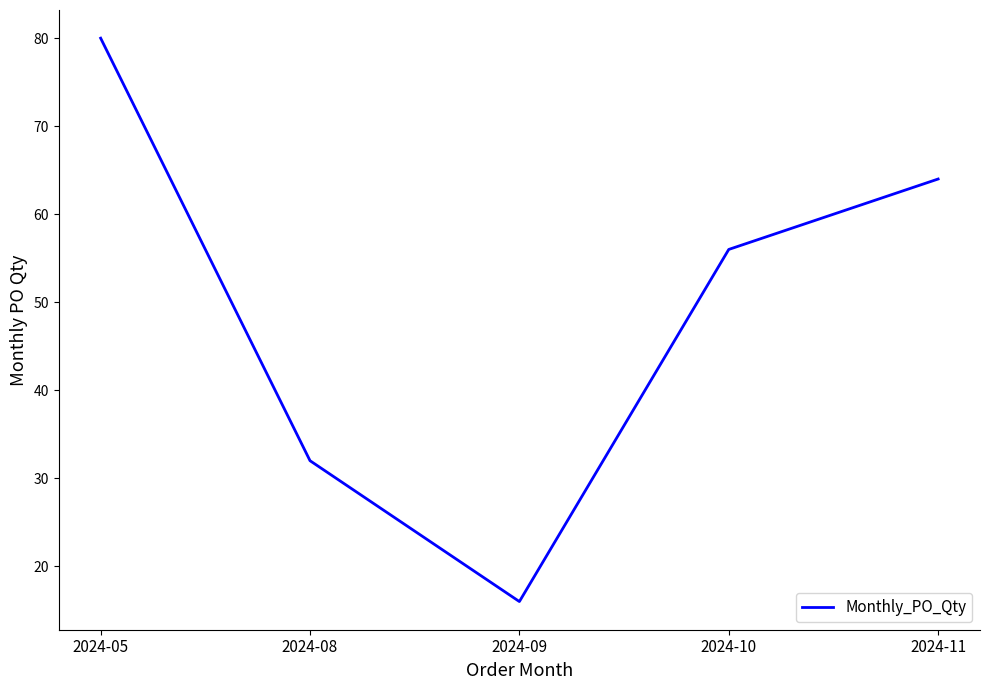

Which category has the lowest value across all series?

2024-09